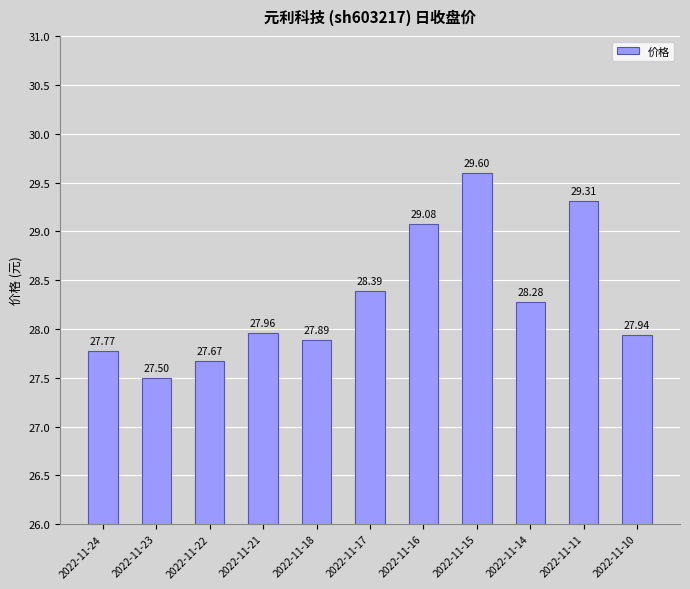

List the labels in order of value, smallest first.

2022-11-23, 2022-11-22, 2022-11-24, 2022-11-18, 2022-11-10, 2022-11-21, 2022-11-14, 2022-11-17, 2022-11-16, 2022-11-11, 2022-11-15